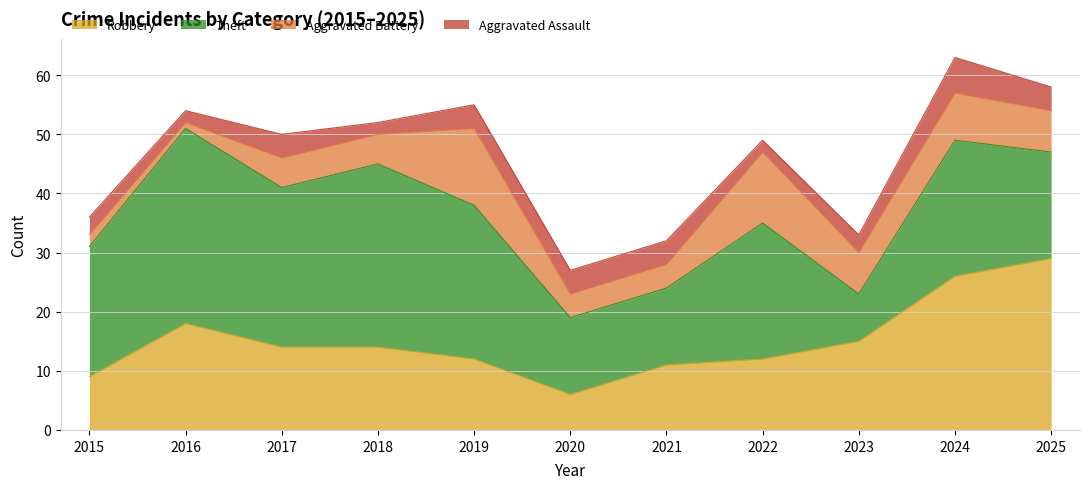

How many data points in Aggravated Assault are above 4?

1